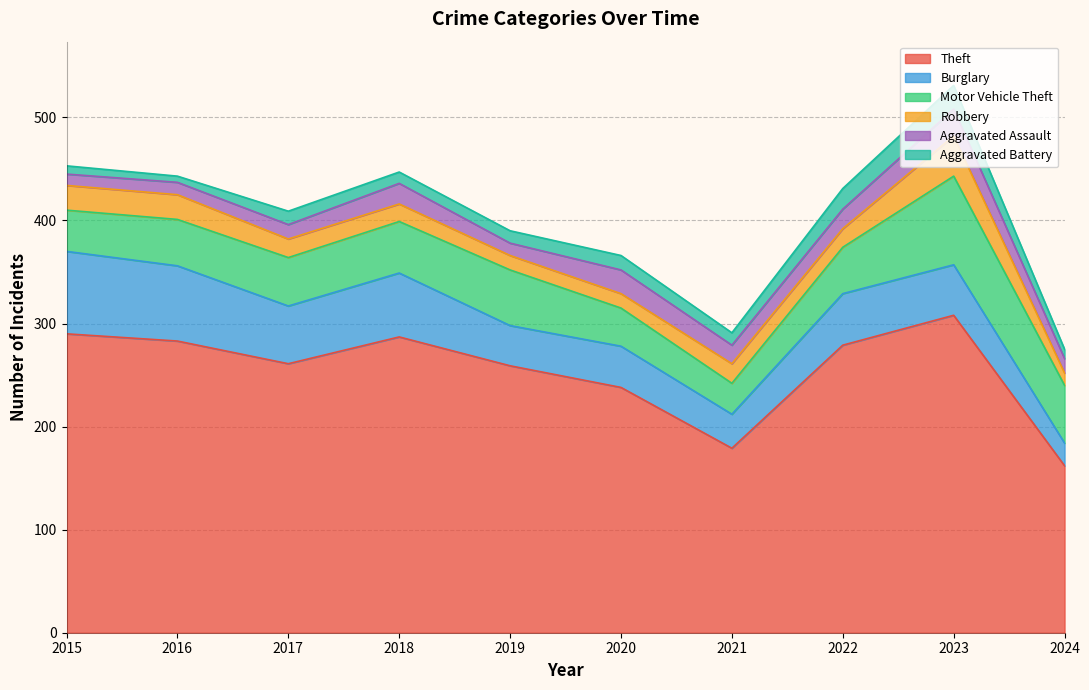

Reading left to right, transcribe all the data shown in this chart.

Theft: 2015=290	2016=283	2017=261	2018=287	2019=259	2020=238	2021=179	2022=279	2023=308	2024=162
Burglary: 2015=80	2016=73	2017=56	2018=62	2019=39	2020=40	2021=33	2022=50	2023=49	2024=22
Motor Vehicle Theft: 2015=40	2016=45	2017=47	2018=50	2019=54	2020=37	2021=30	2022=45	2023=86	2024=56
Robbery: 2015=24	2016=24	2017=18	2018=17	2019=14	2020=14	2021=19	2022=18	2023=39	2024=12
Aggravated Assault: 2015=11	2016=12	2017=14	2018=20	2019=12	2020=23	2021=18	2022=19	2023=26	2024=14
Aggravated Battery: 2015=8	2016=6	2017=13	2018=11	2019=12	2020=14	2021=12	2022=20	2023=23	2024=9